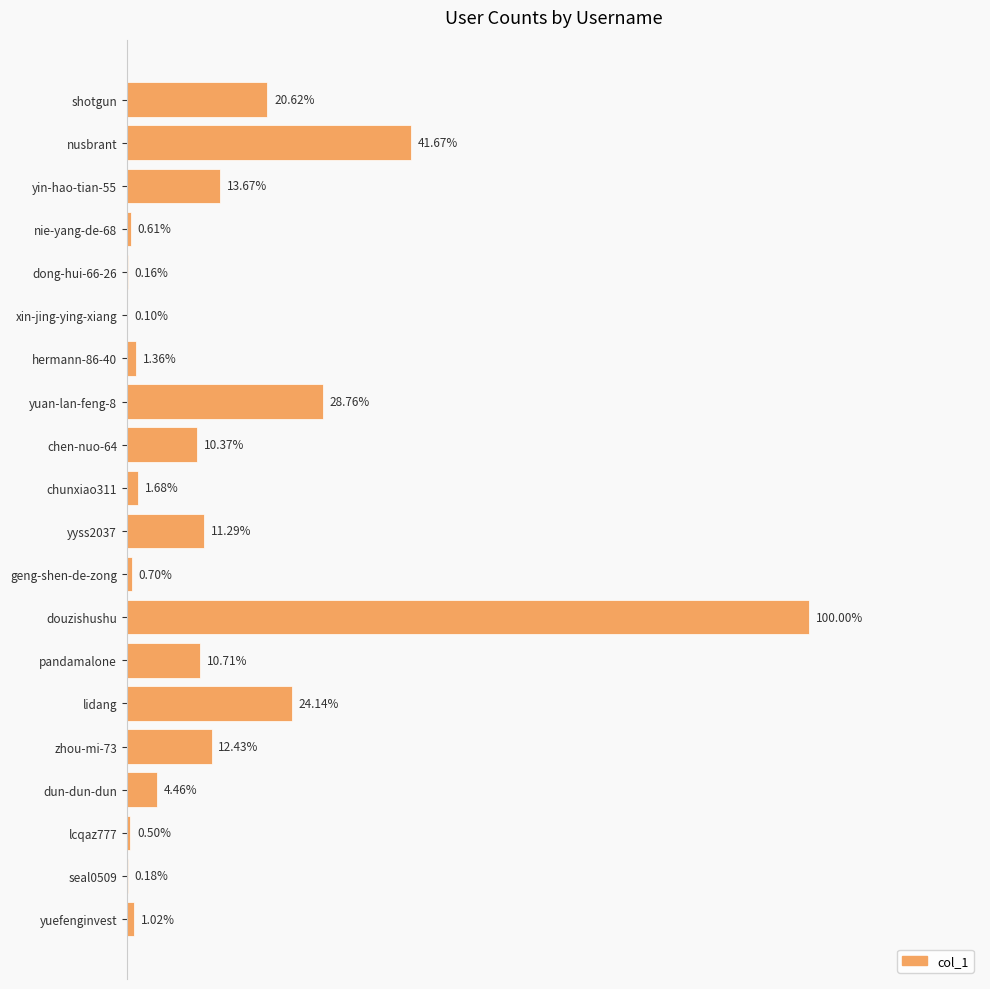

Are the bars horizontal?

Yes